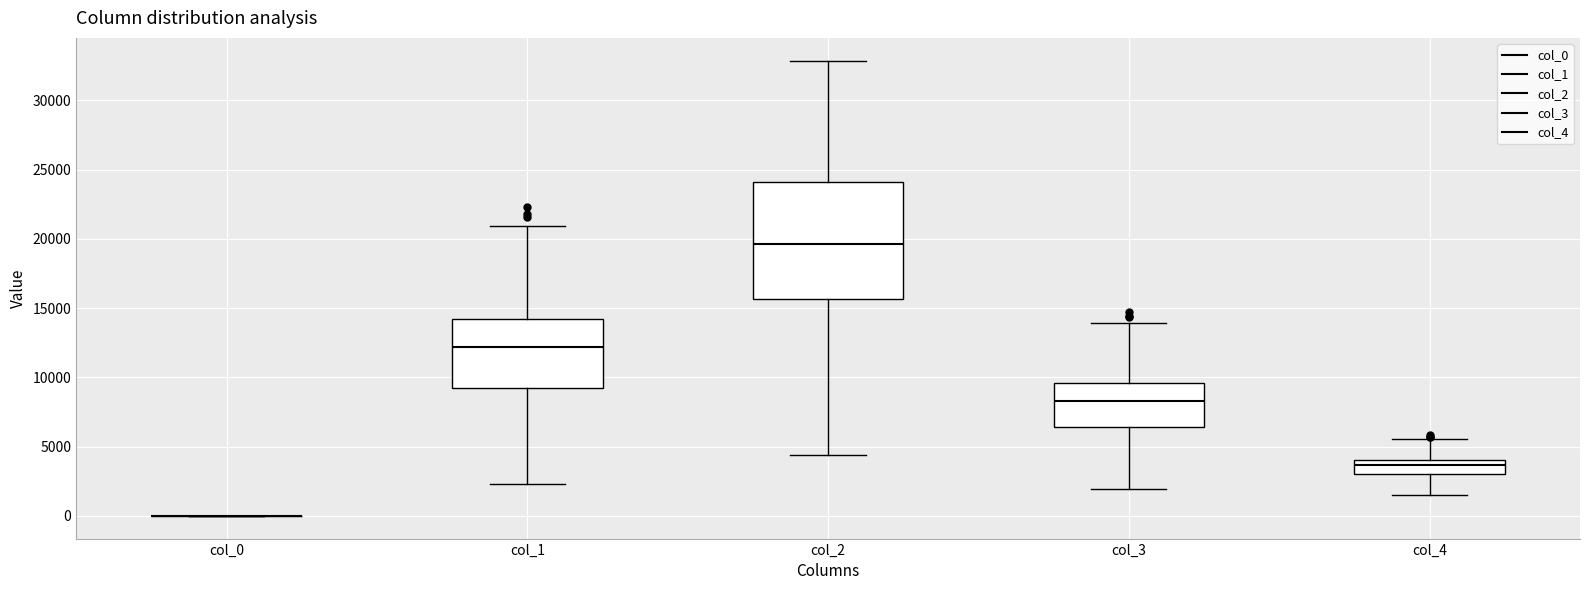

Reading left to right, transcribe this box plot: for each box, give where its median line is, the range the box spans, and where its two whiskers end, as read against the y-axis. The values are not printed on the chart, so give them approximately, as read against the axis.

col_0: box collapsed to a line at 0, whiskers 0 to 0
col_1: median 12000, box 9500 to 14000, whiskers 2500 to 21000
col_2: median 19500, box 15500 to 24000, whiskers 4500 to 33000
col_3: median 8500, box 6500 to 9500, whiskers 2000 to 14000
col_4: median 3500, box 3000 to 4000, whiskers 1500 to 5500